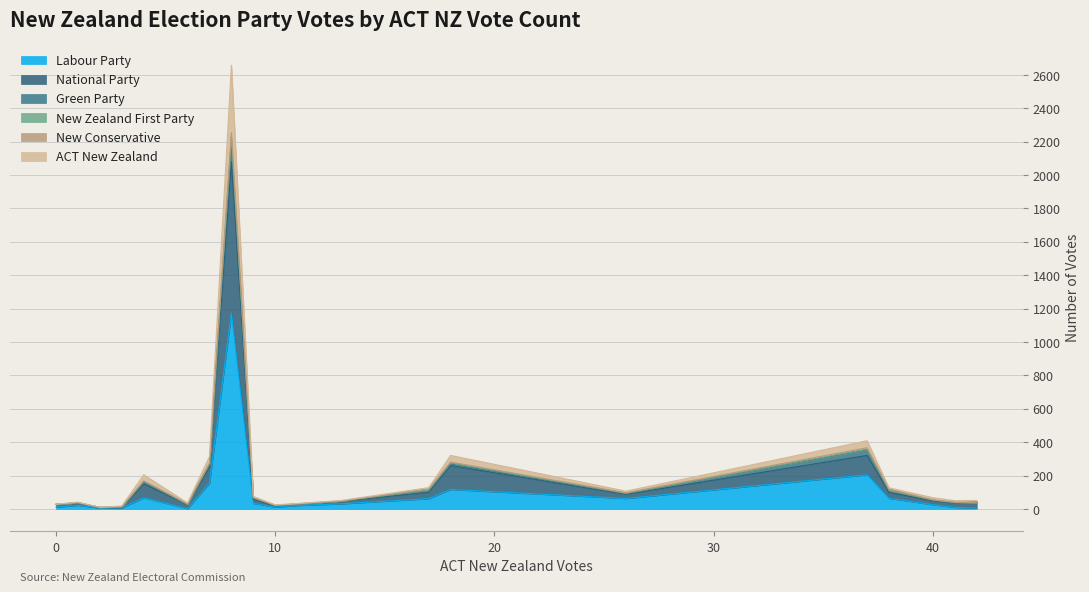

True or false: Green Party and National Party intersect in this chart.

False